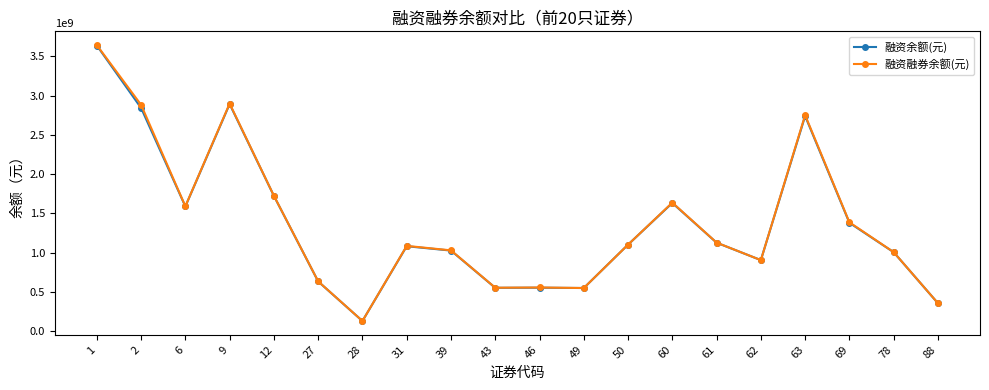

Read the 融资融券余额(元) value at 46.

557490523